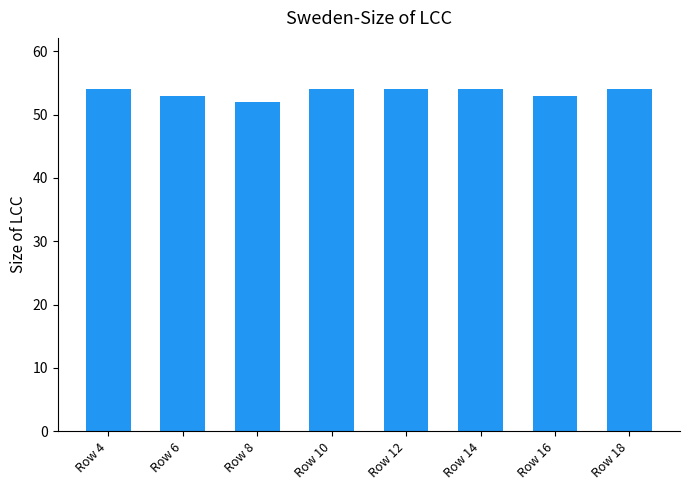

How many bars are there in total?

8